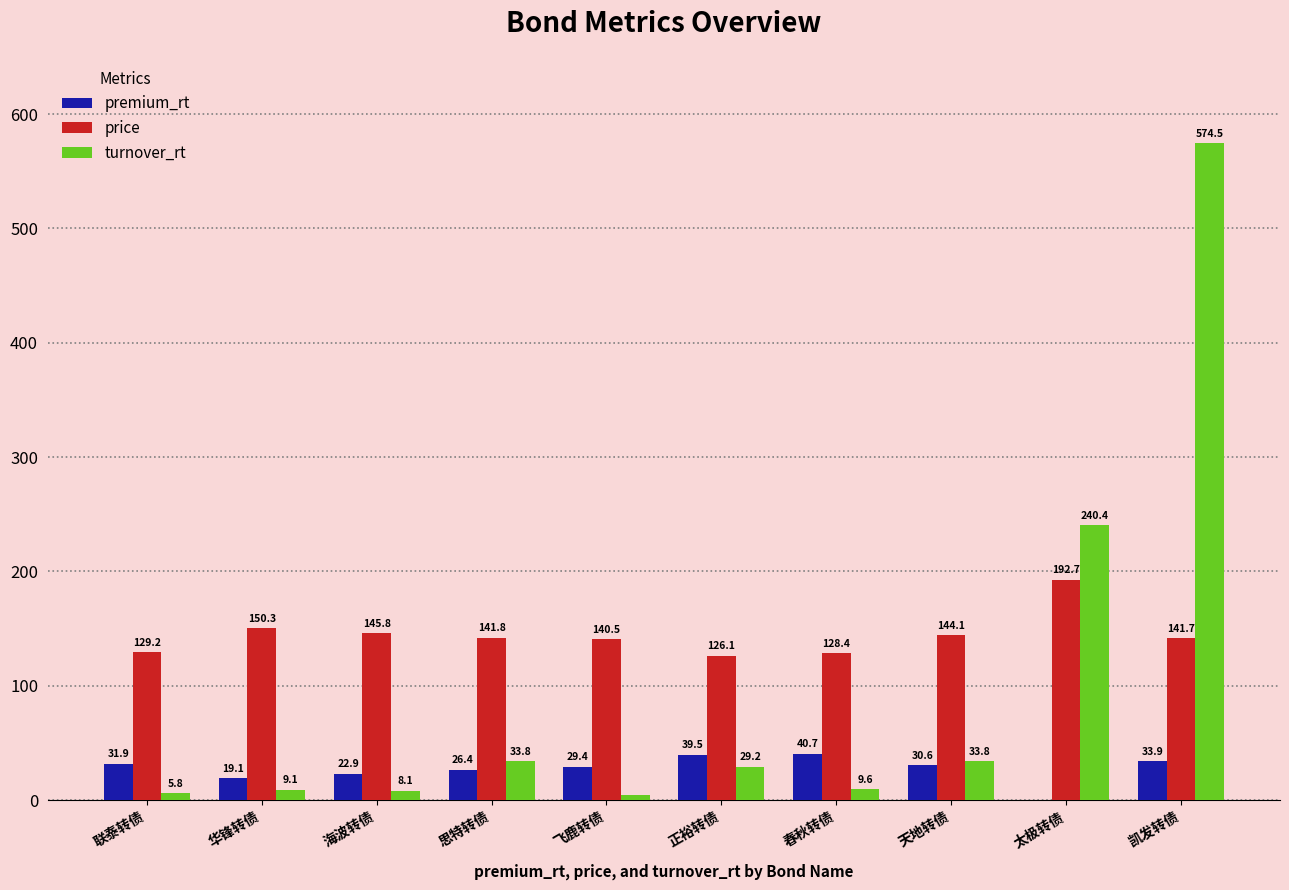

What is the total value across all series at 太极转债?

432.8